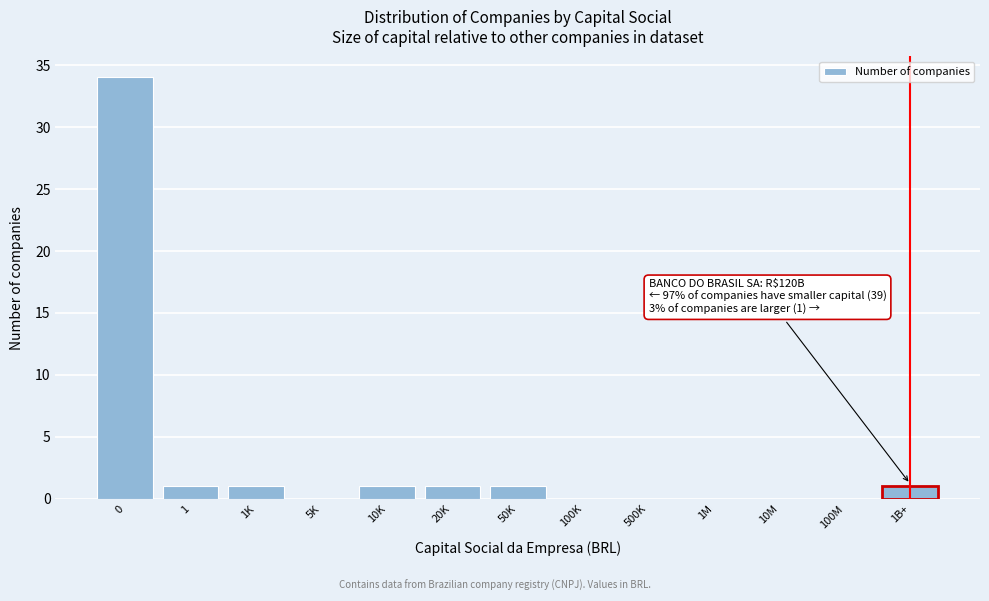

Reading left to right, list all the values displayed in this chart.

0=34	1=1	1K=1	5K=0	10K=1	20K=1	50K=1	100K=0	500K=0	1M=0	10M=0	100M=0	1B+=1